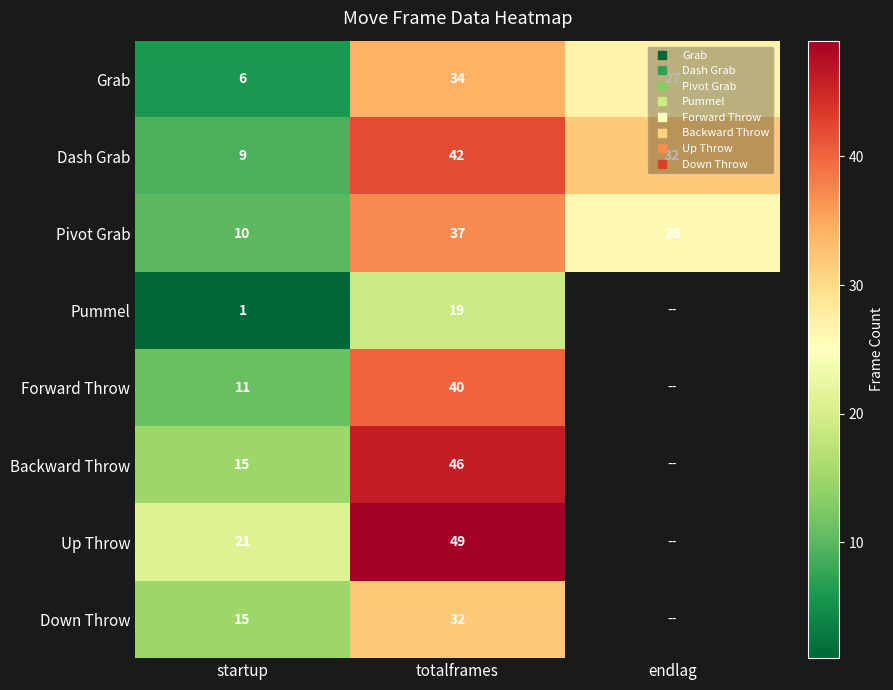

The Grab series shows 34.0 at totalframes. True or false?

True